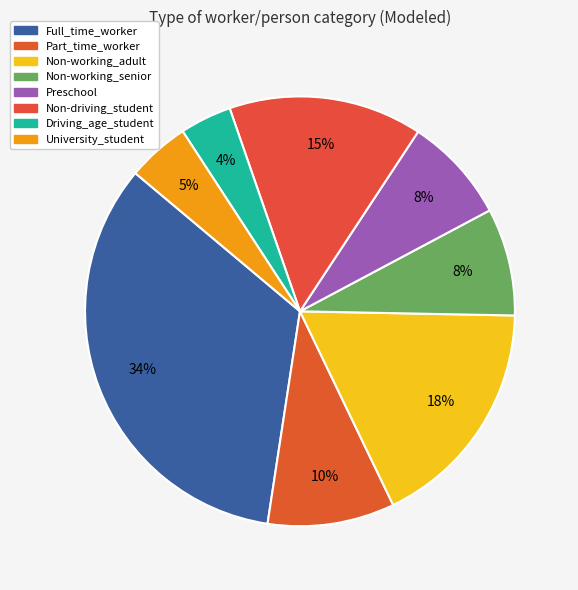

To the nearest percent, what is the difference between the Non-driving_student and Driving_age_student slice percentages?

11%